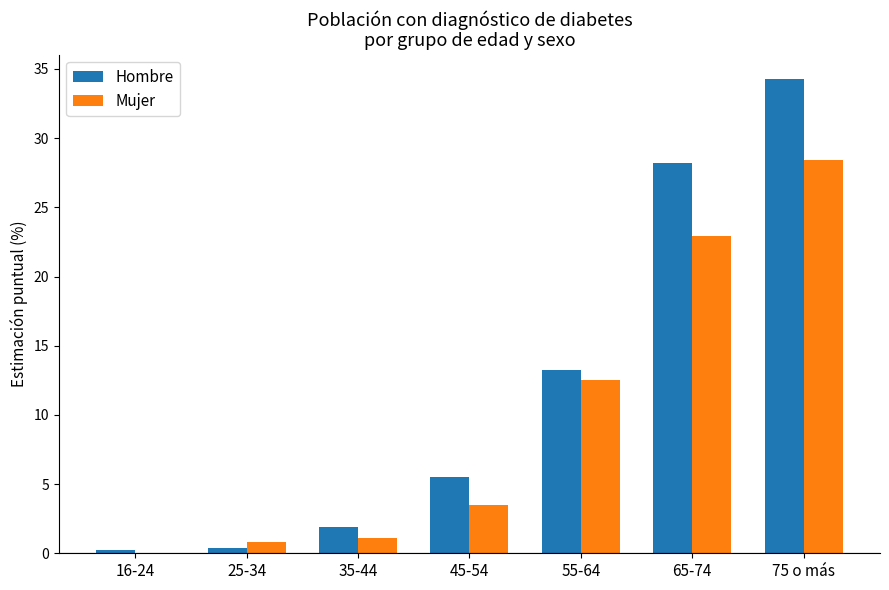

What are all the series names shown in the legend?

Hombre, Mujer